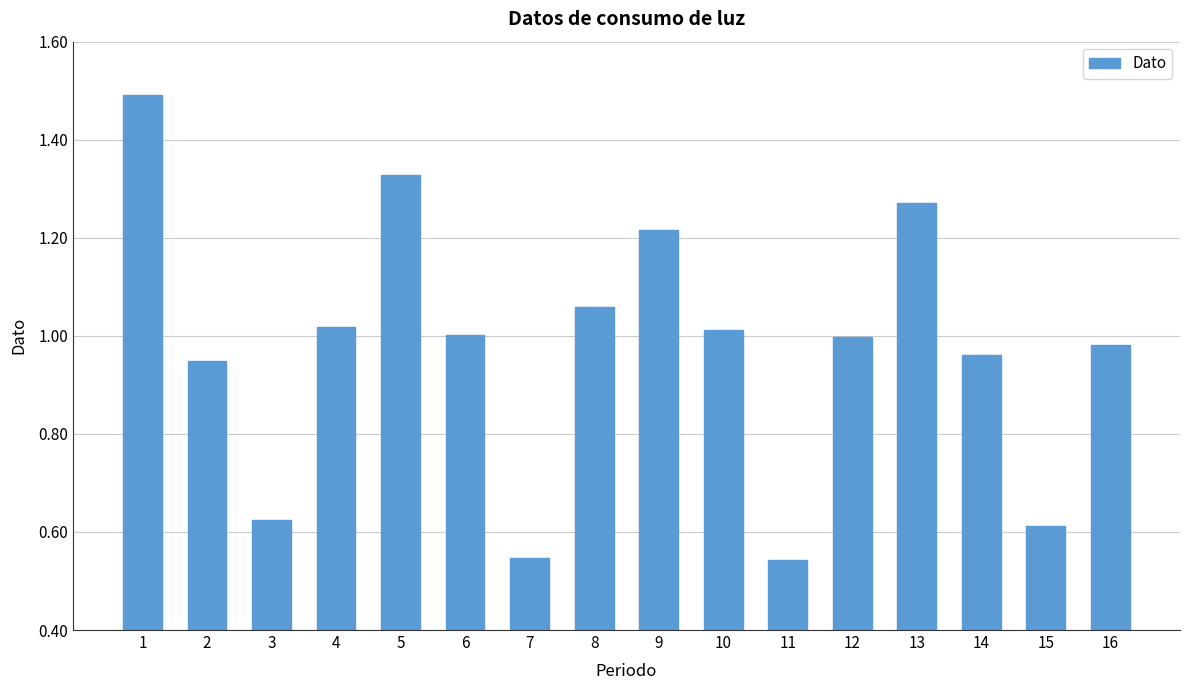

Does the chart contain any negative values?

No